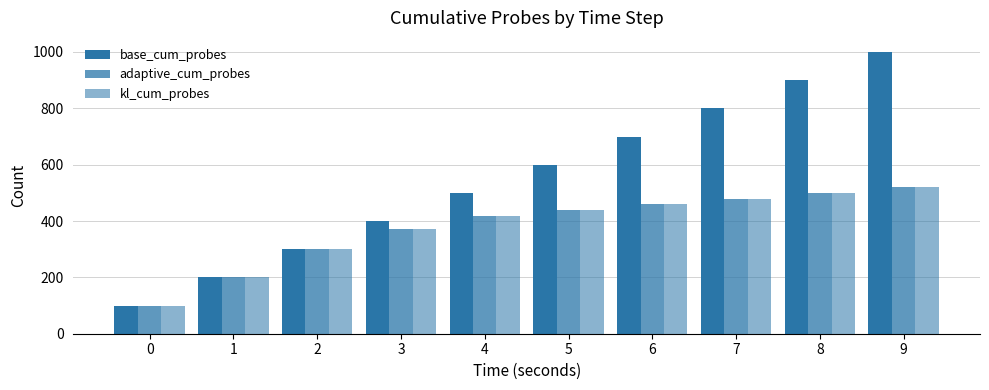

At 6, list the series in order from largest to smallest.

base_cum_probes, adaptive_cum_probes, kl_cum_probes